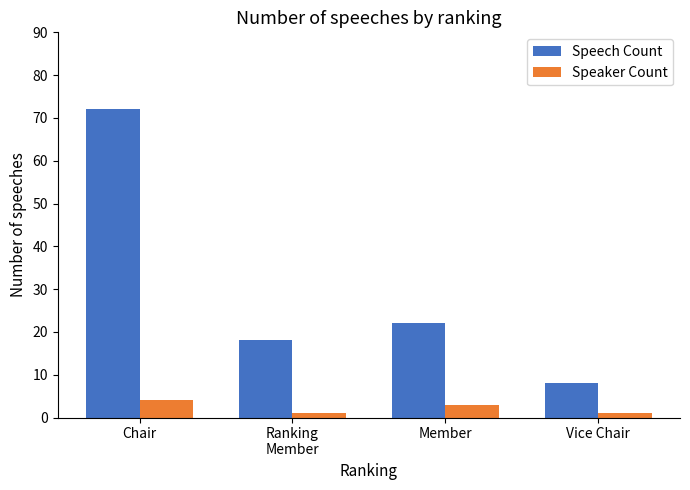

List the series in order of their overall mean, highest first.

Speech Count, Speaker Count